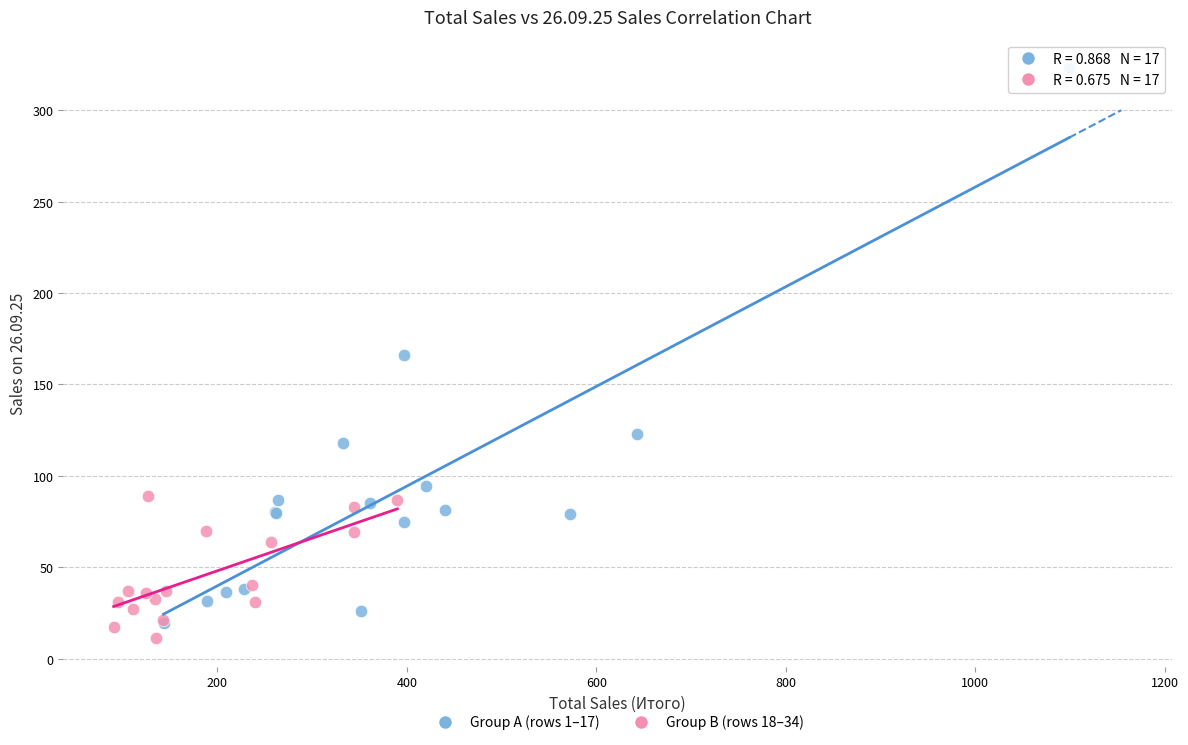

Which series contains the highest Y value?

Group A (rows 1–17)